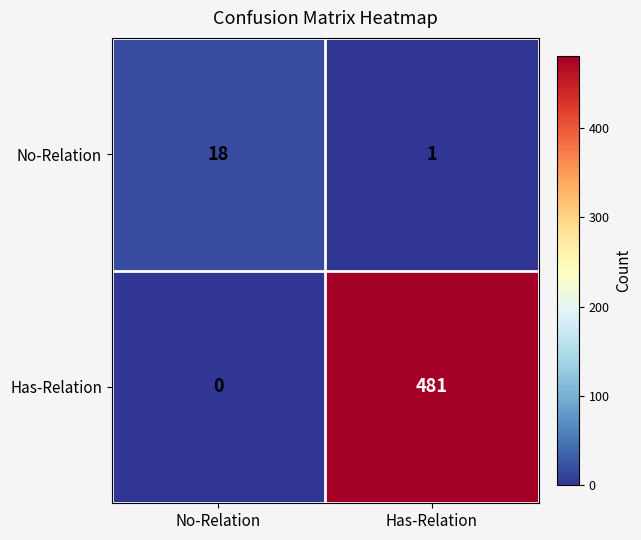

Reading left to right, what are all the values shown in this chart?

No-Relation: 18	1
Has-Relation: 0	481